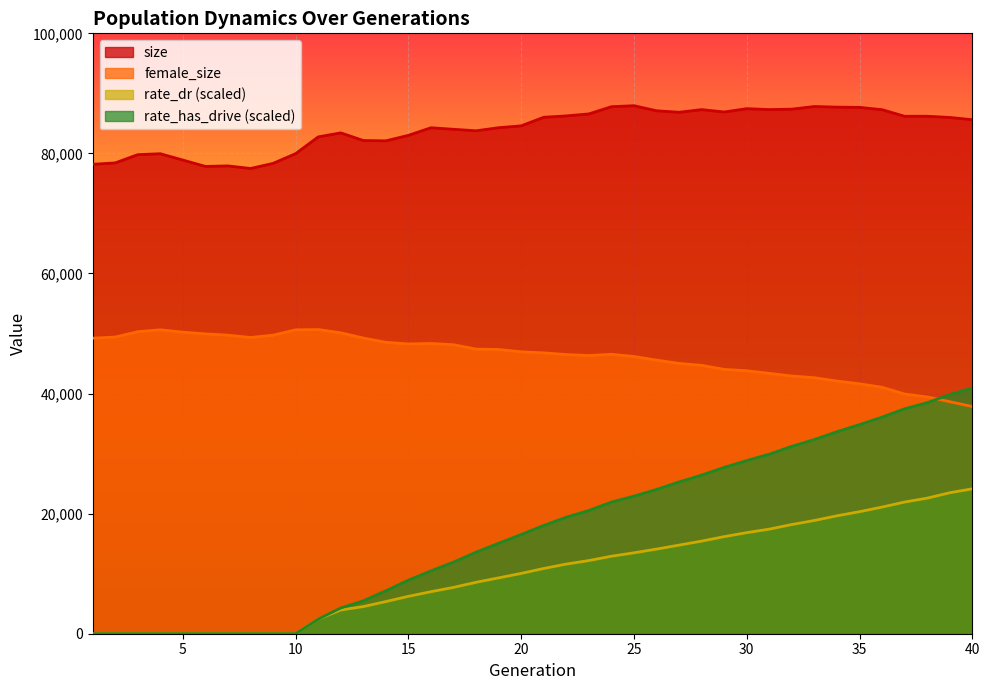

How many lines are shown in the chart?

4